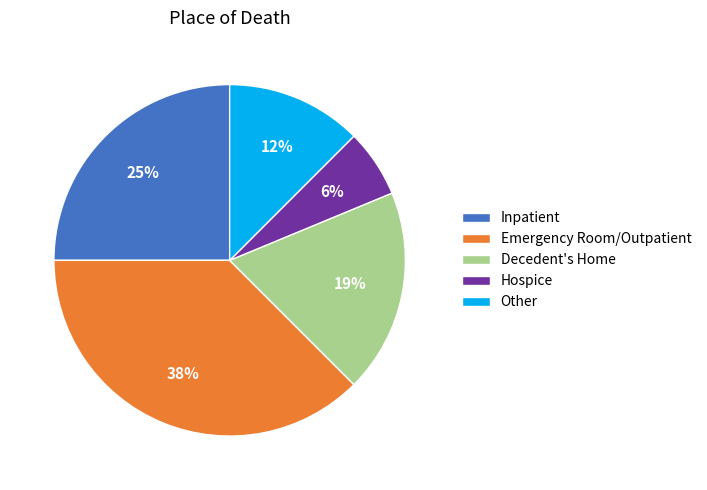

What is the smallest slice in the pie chart?

Hospice